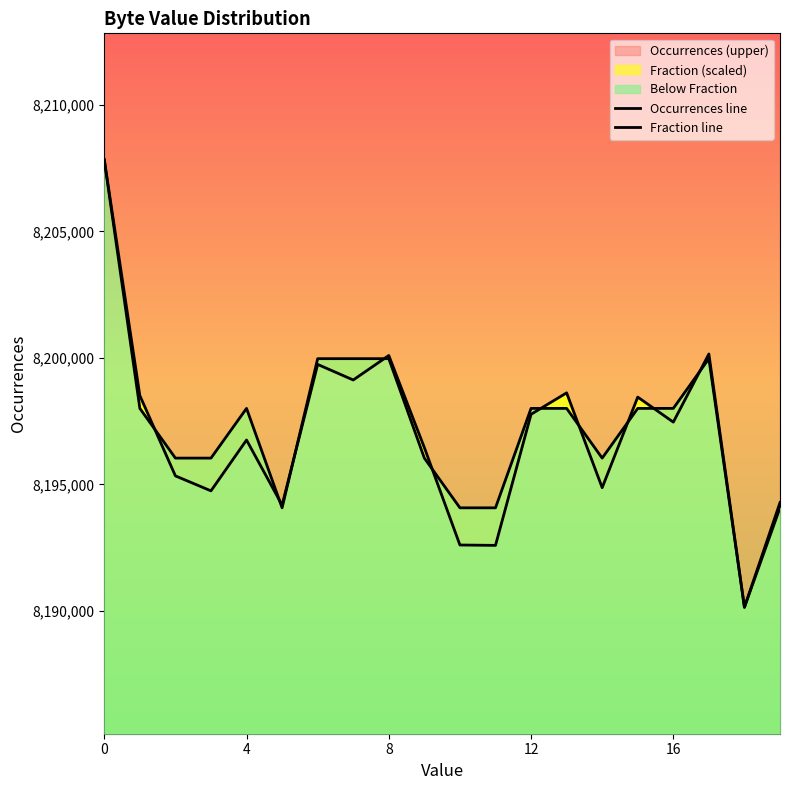

Which series ends up on top after the final intersection of Occurrences line and Fraction line?

Occurrences line